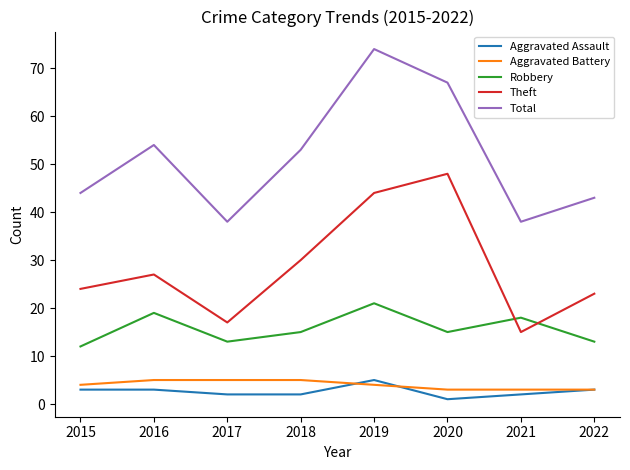

Which series has the largest total across all categories?

Total